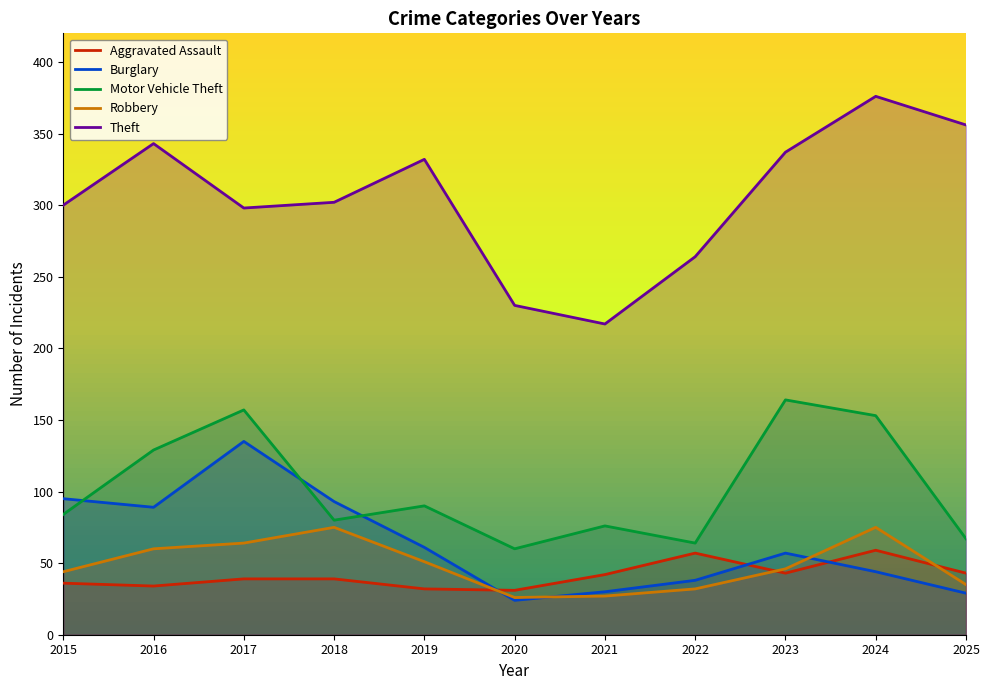

What is the difference between the Aggravated Assault values at 2025 and 2016?

9